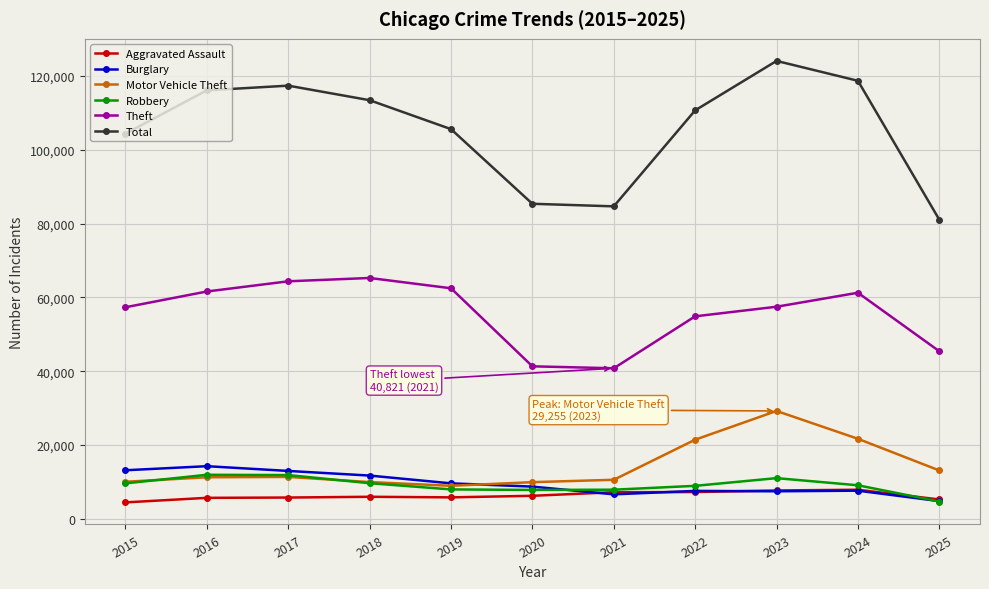

Is the value of Motor Vehicle Theft at 2018 greater than the value of Aggravated Assault at 2023?

Yes